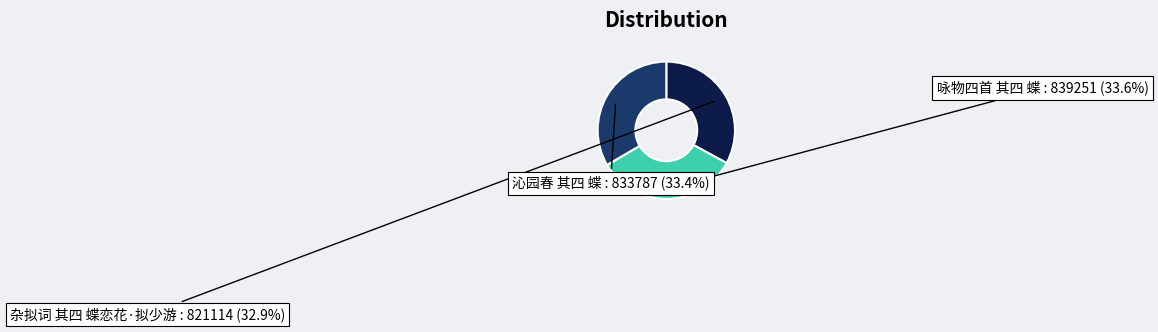

To the nearest percent, what is the combined percentage of 咏物四首 其四 蝶 and 沁园春 其四 蝶?

67%